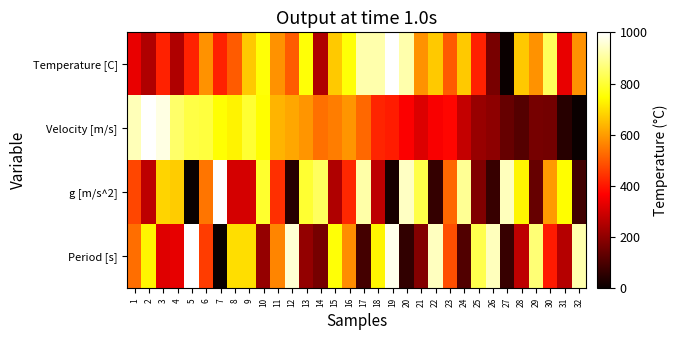

Rank the series by their maximum value, from highest to lowest.

Period [s], g [m/s^2], Velocity [m/s], Temperature [C]